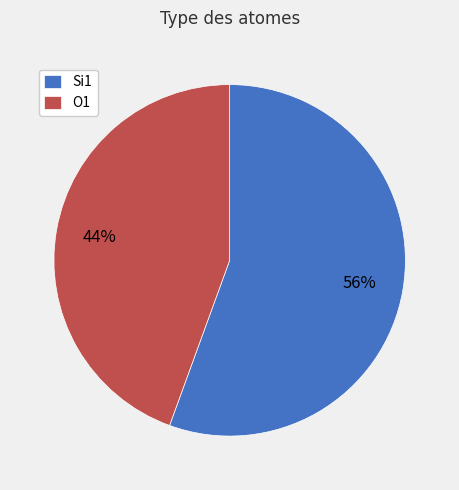

To the nearest percent, what is the combined percentage of O1 and Si1?

100%